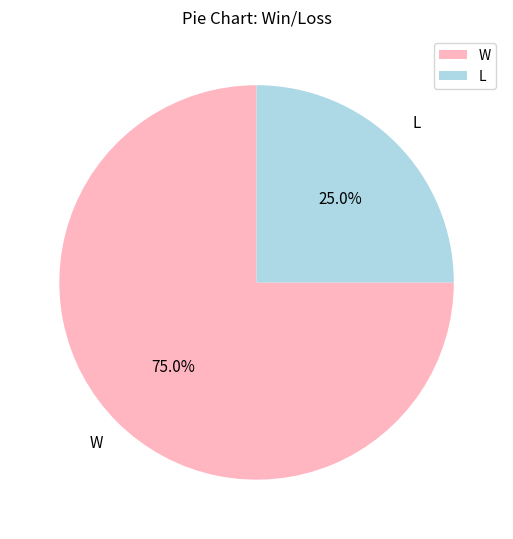

Rank the categories by value from lowest to highest.

L, W